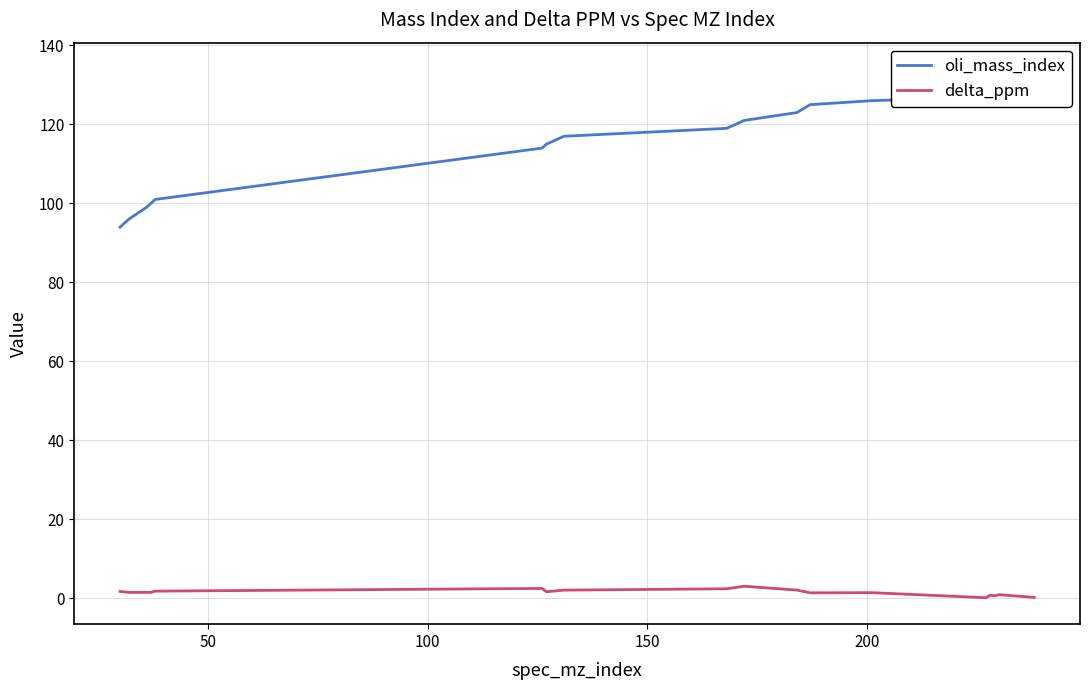

How many lines are shown in the chart?

2